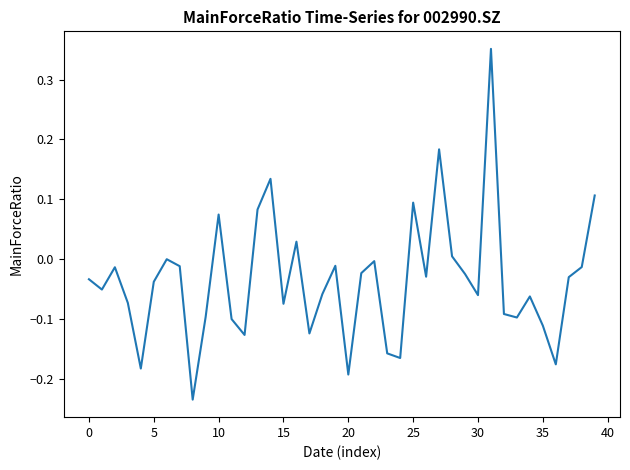

What is the difference between the maximum and minimum values?

0.6